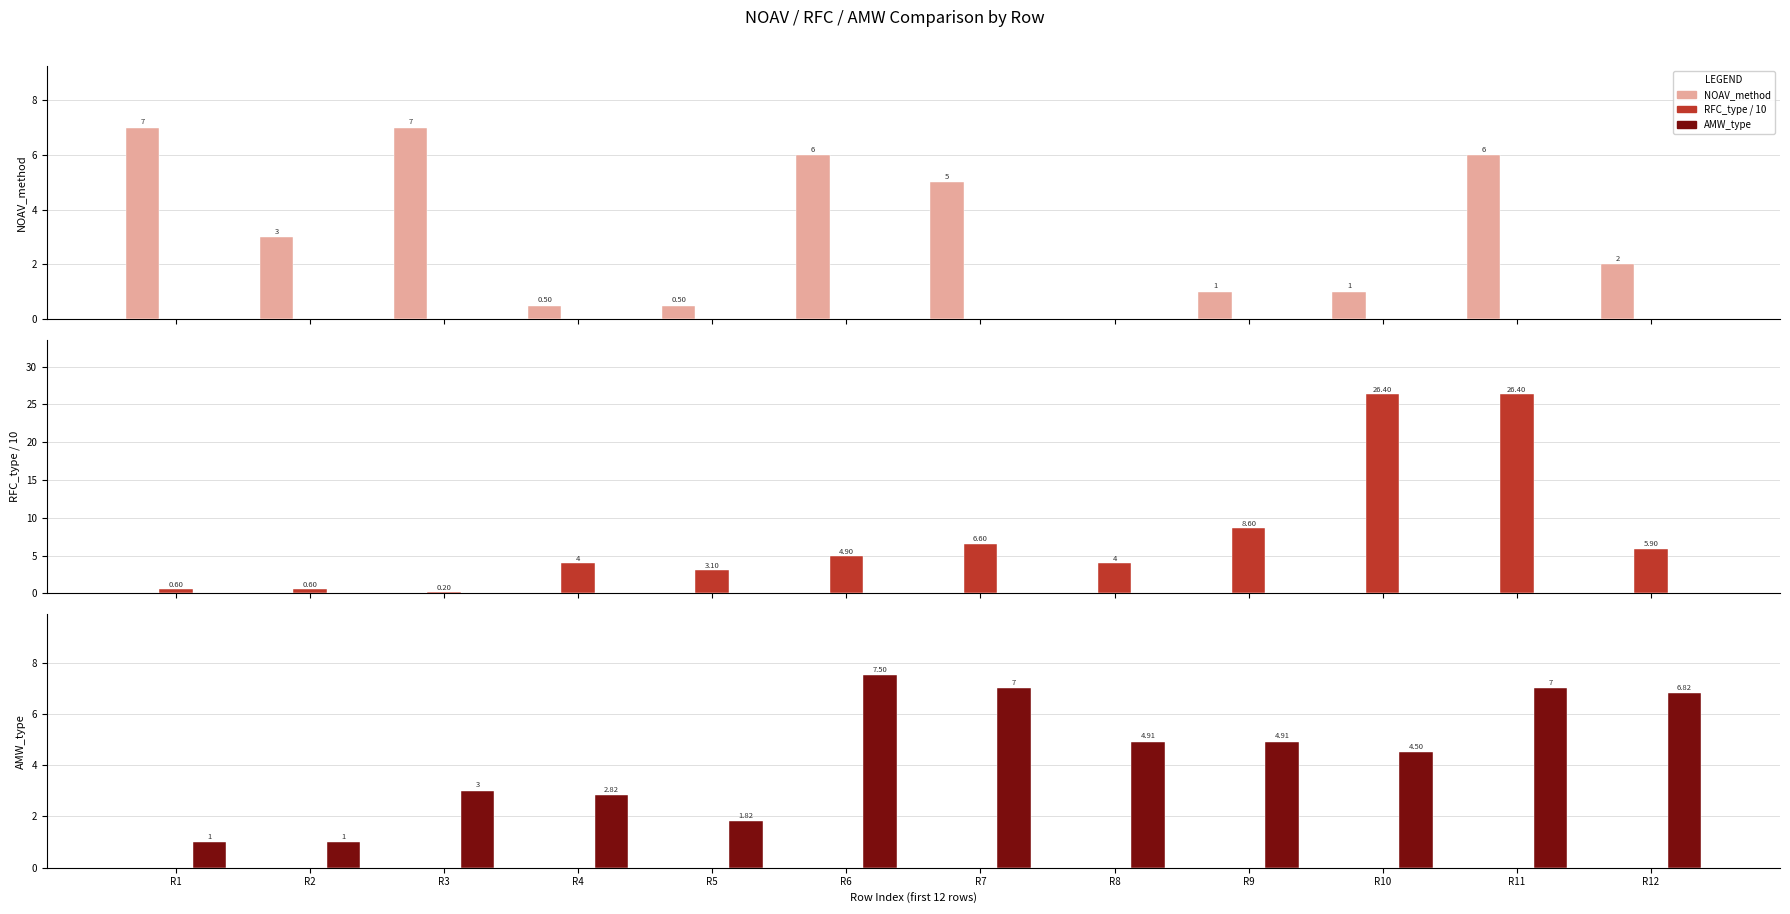

What is the total value across all series at R4?

7.3